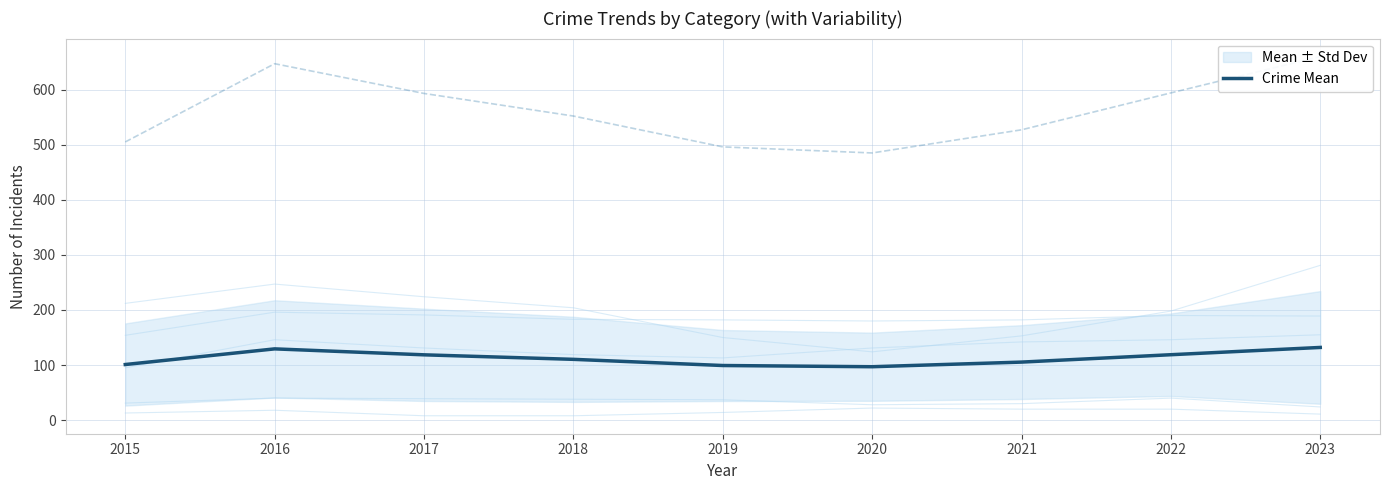

List the labels in order of value, largest first.

2023, 2016, 2022, 2017, 2018, 2021, 2015, 2019, 2020